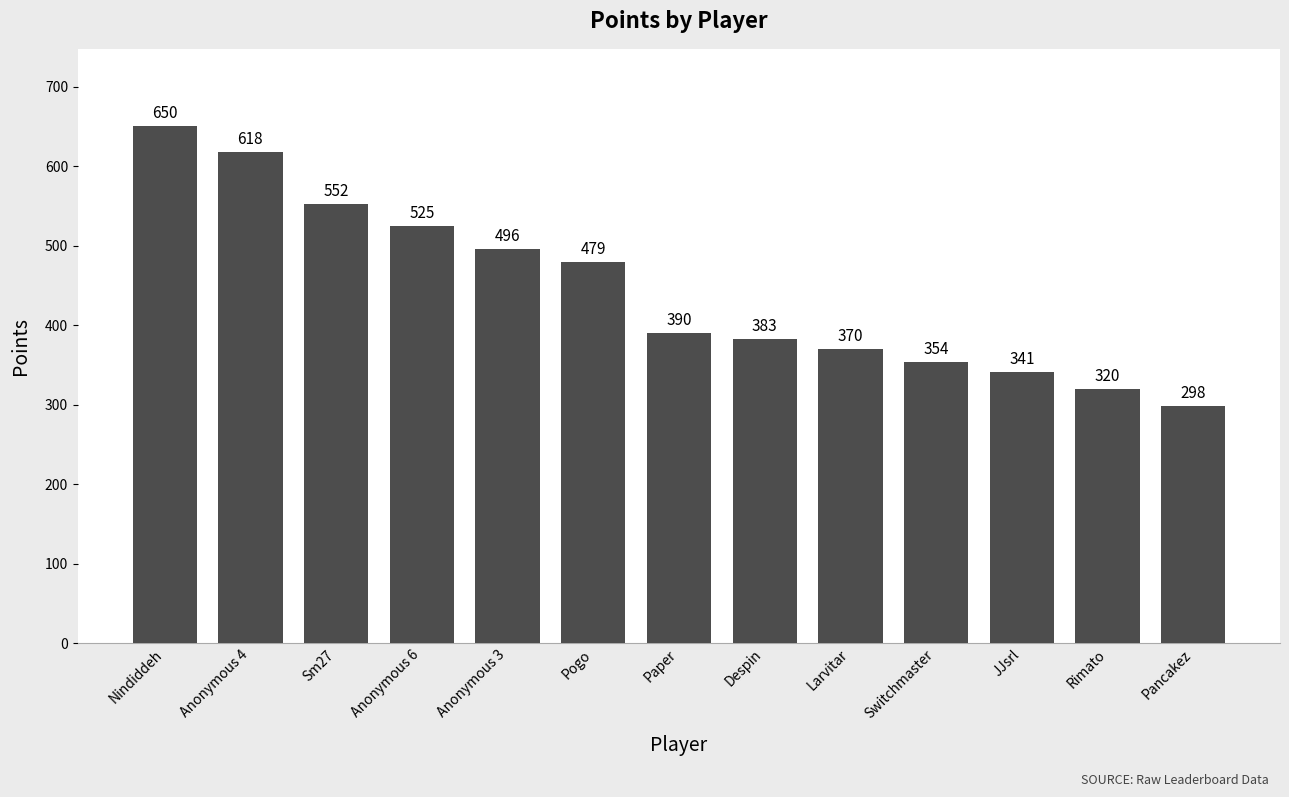

Does the chart contain any negative values?

No